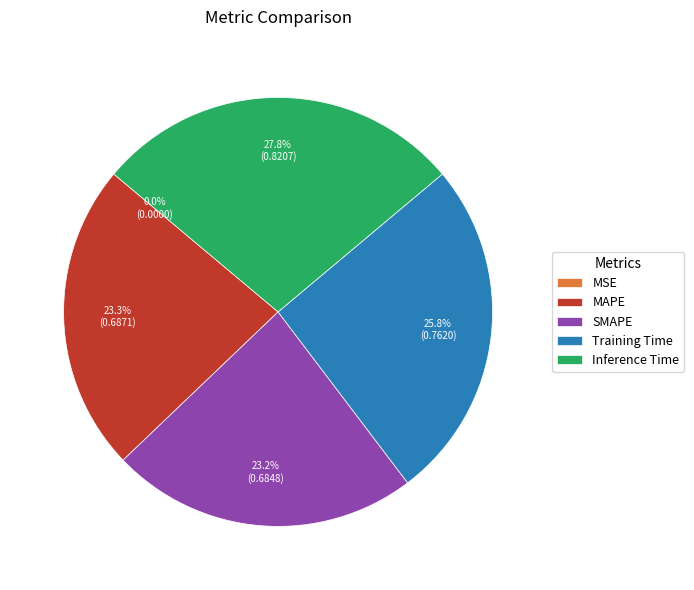

Is it true that Inference Time is 28% of the pie?

True